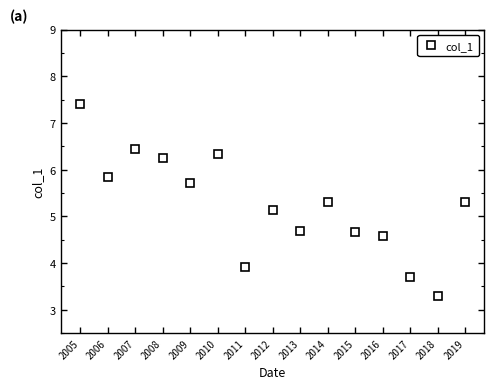

Which has a higher value, 2012 or 2009?

2009